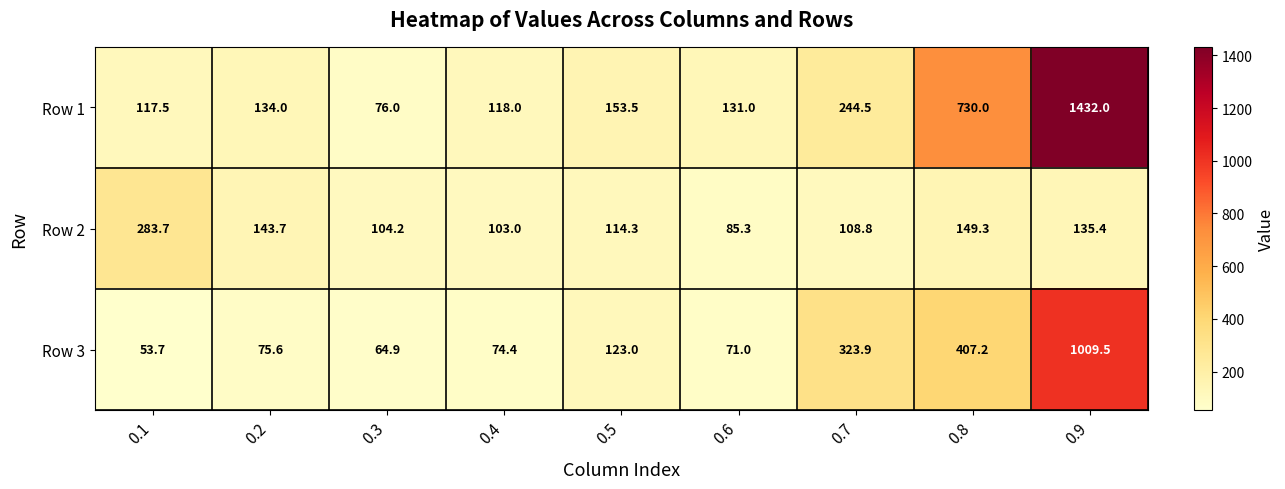

At 0.7, list the series in order from largest to smallest.

Row 3, Row 1, Row 2